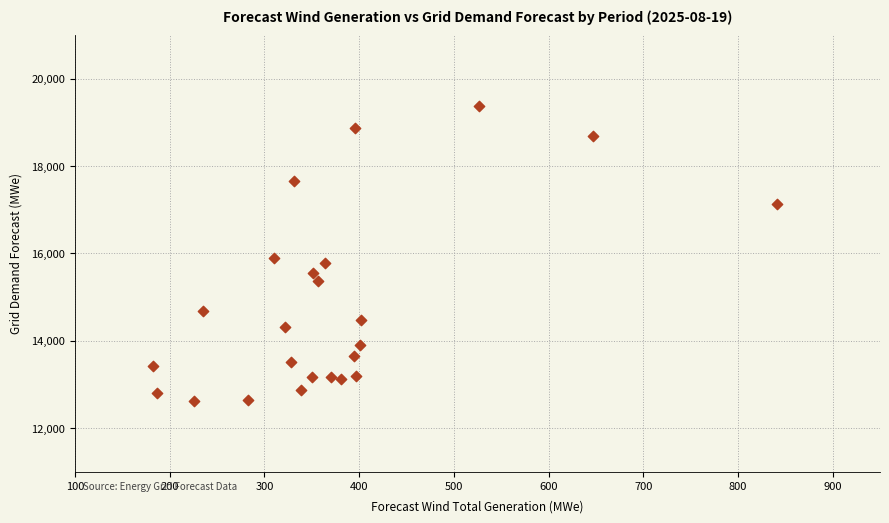

What Y value in the scatter plot is closest to 16005?

15894